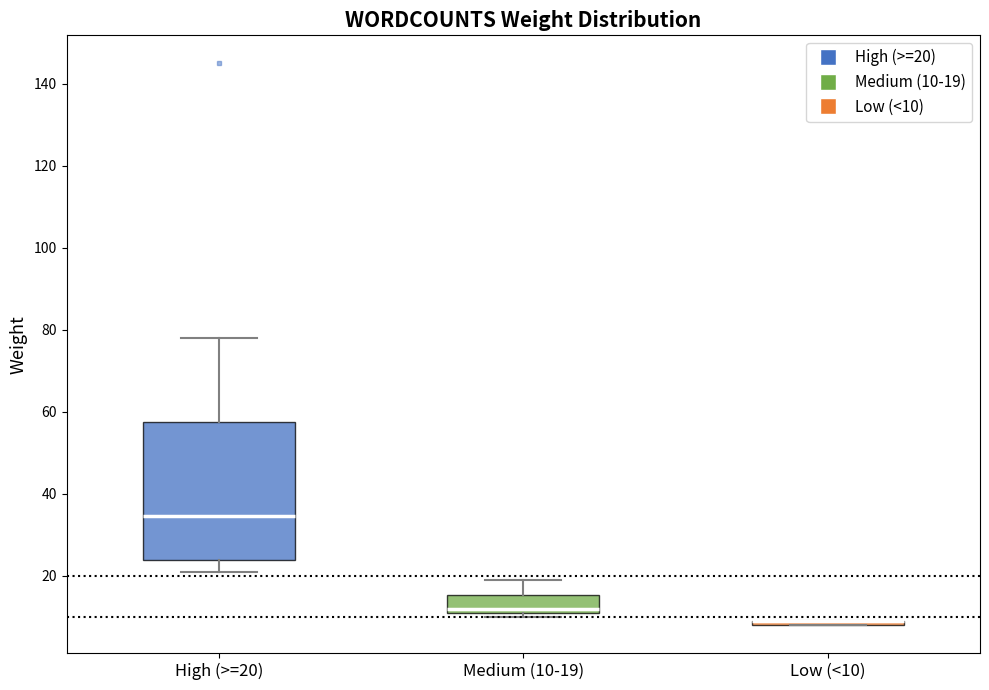

Which box is the tallest, from its lower edge to its upper edge?

High (>=20)